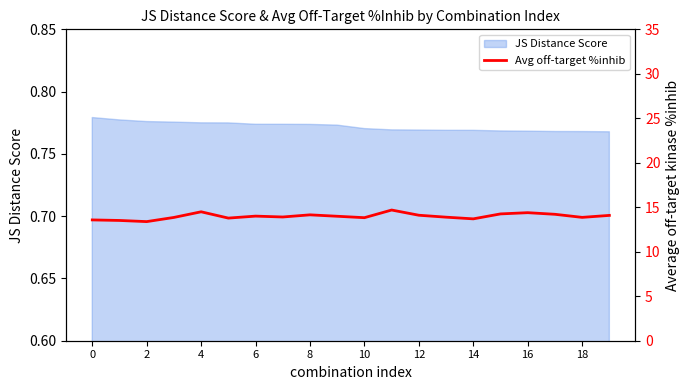

What is the value of the 8th point from the left?

13.9